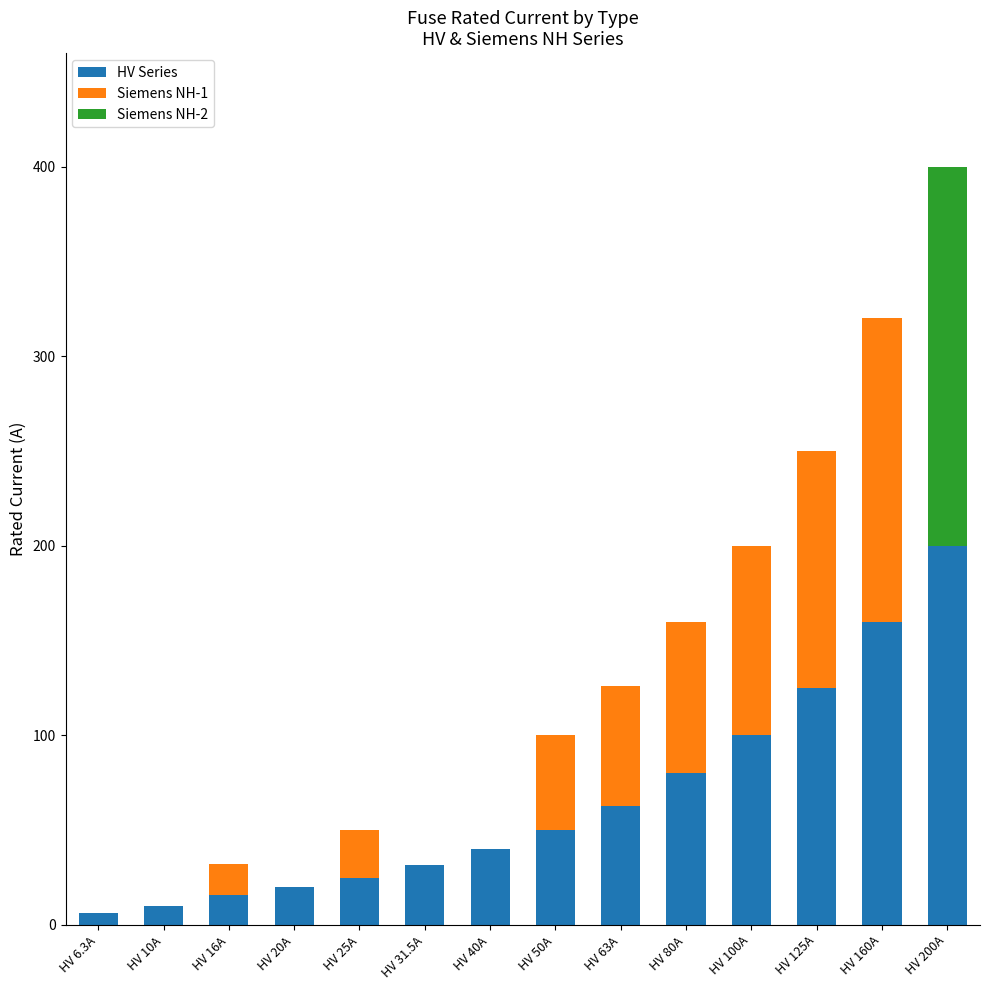

True or false: HV Series has a value of 66.0 at HV 100A.

False